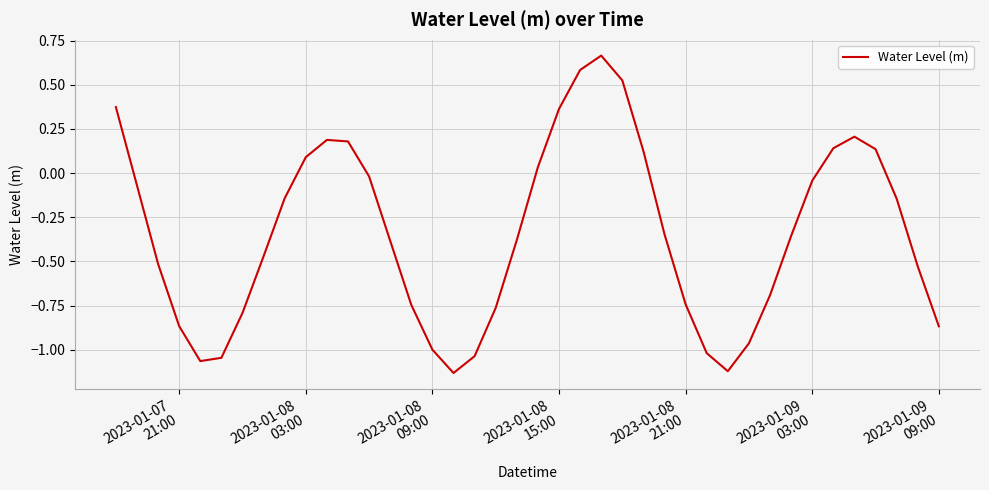

What is the difference between the maximum and minimum values?

1.8